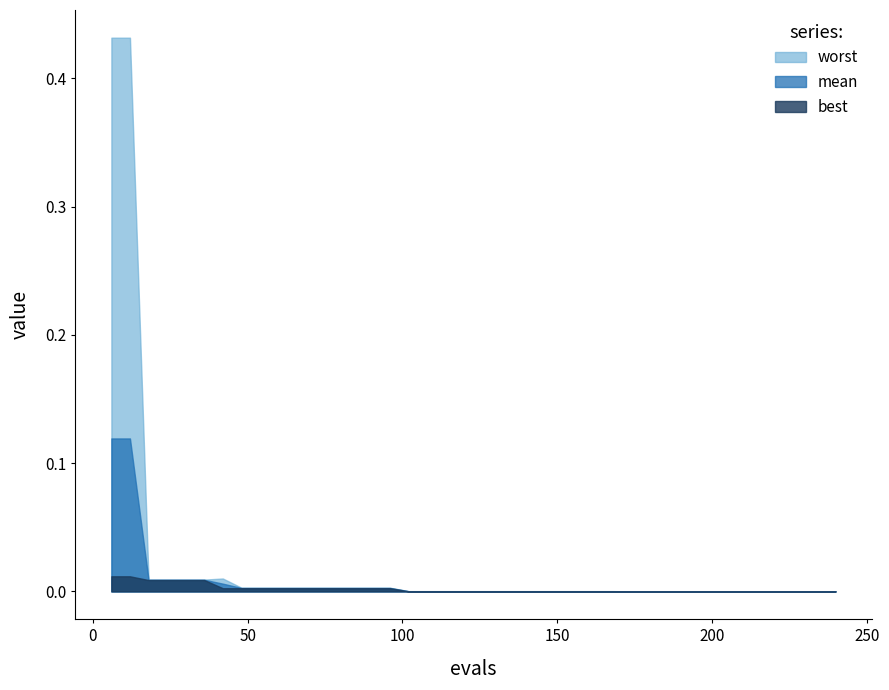

Which category has the highest value in the best series?

6